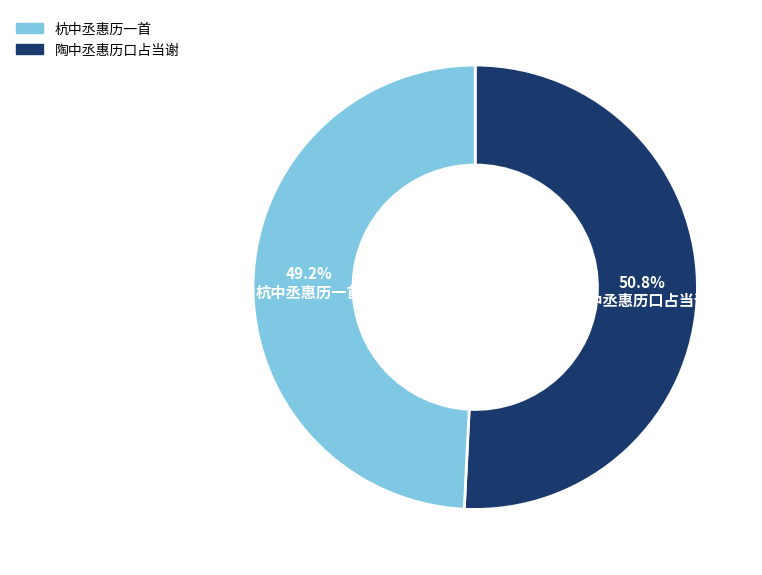

Is there a majority slice in this chart?

Yes